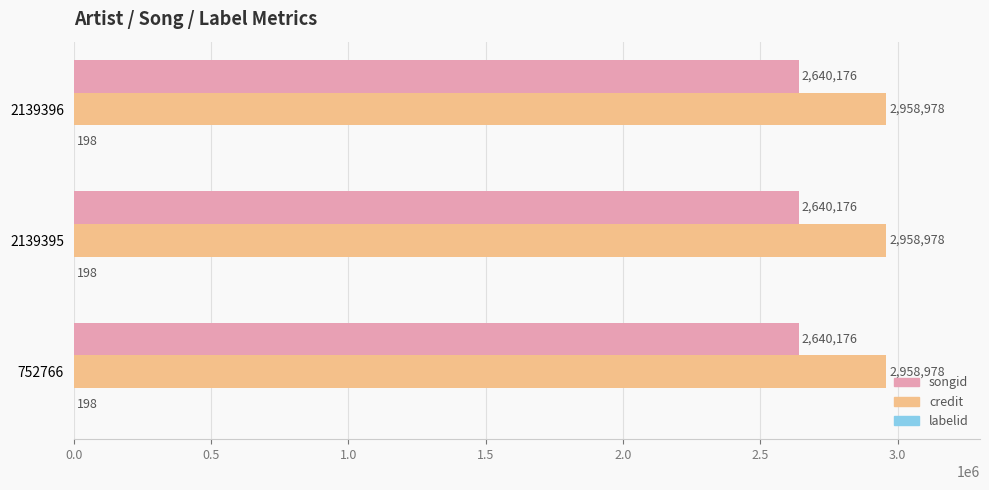

True or false: songid has a value of 2640176.5 at 2139396.

True